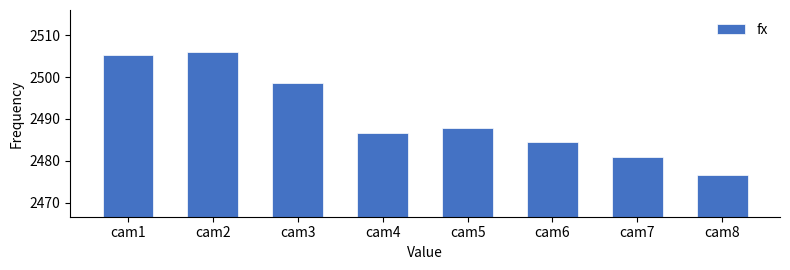

Reading left to right, list all the values displayed in this chart.

2505.1	2506.0	2498.6	2486.6	2487.8	2484.6	2480.8	2476.7